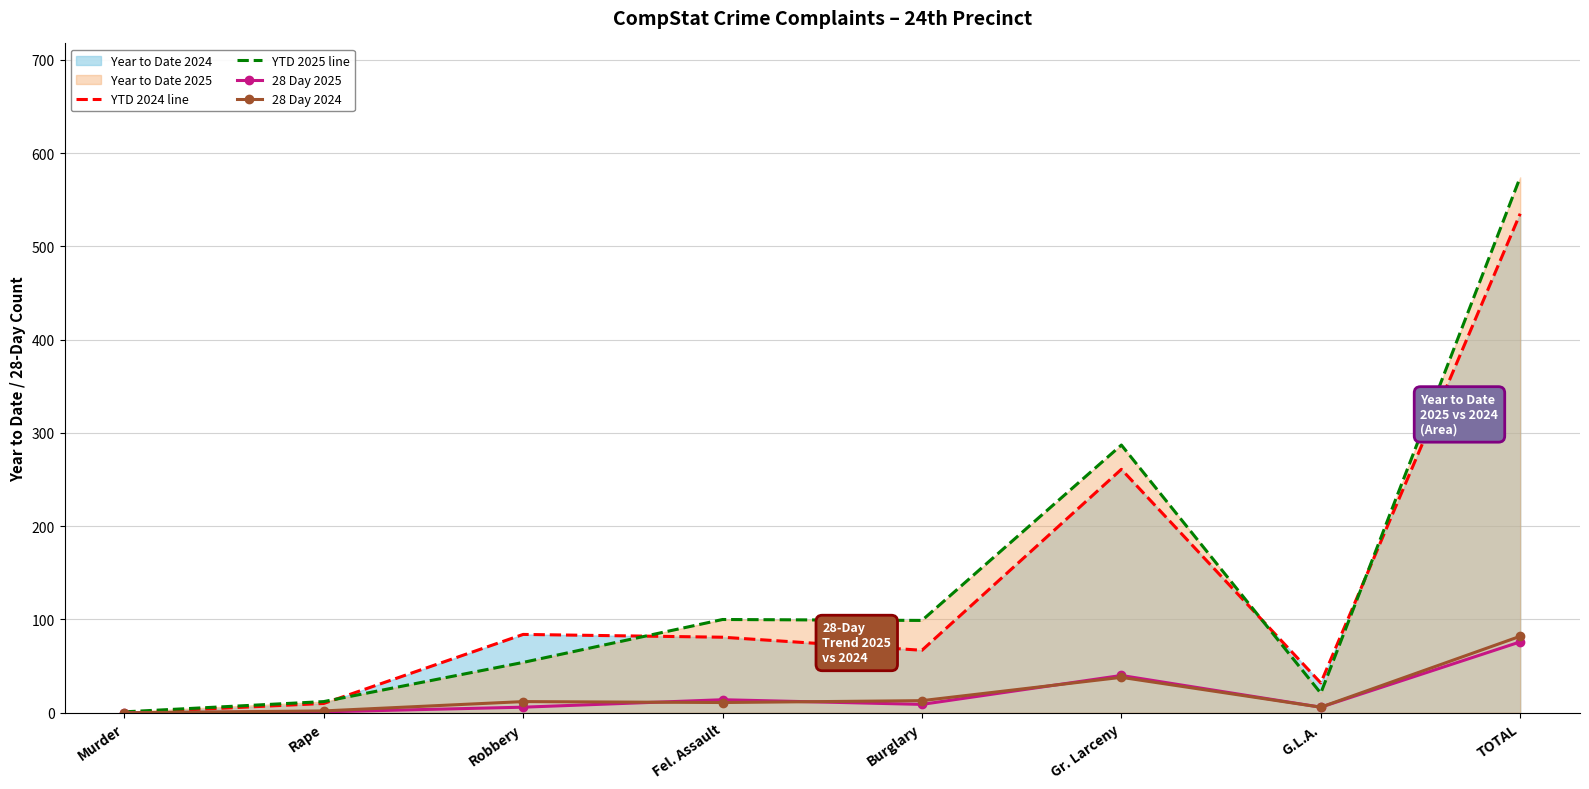

Where does the YTD 2025 line series first go above 99?

Fel. Assault